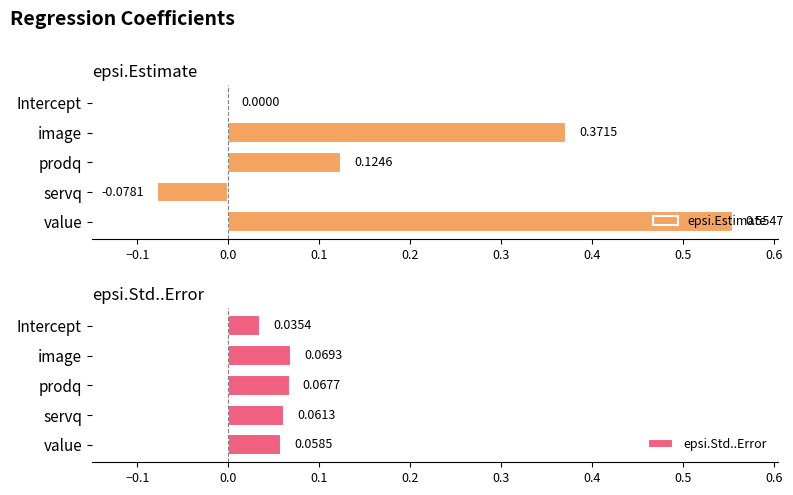

Rank the series by their maximum value, from highest to lowest.

epsi.Estimate, epsi.Std..Error